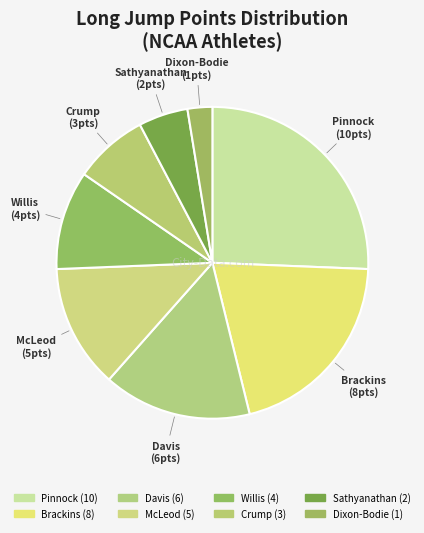

How many segments does this pie chart have?

8